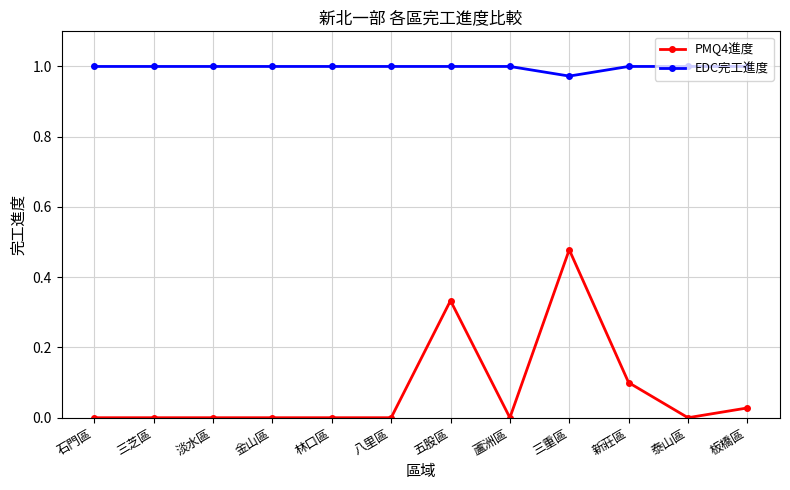

Rank the series by their average value, from highest to lowest.

EDC完工進度, PMQ4進度